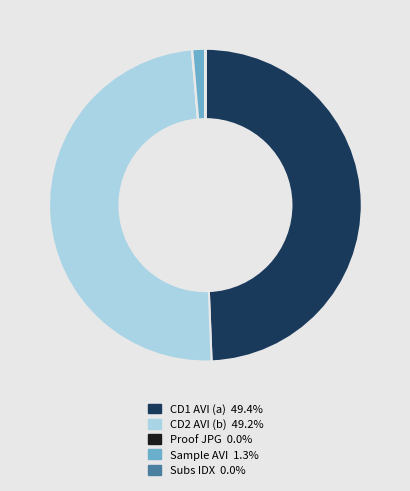

Is there a majority slice in this chart?

No